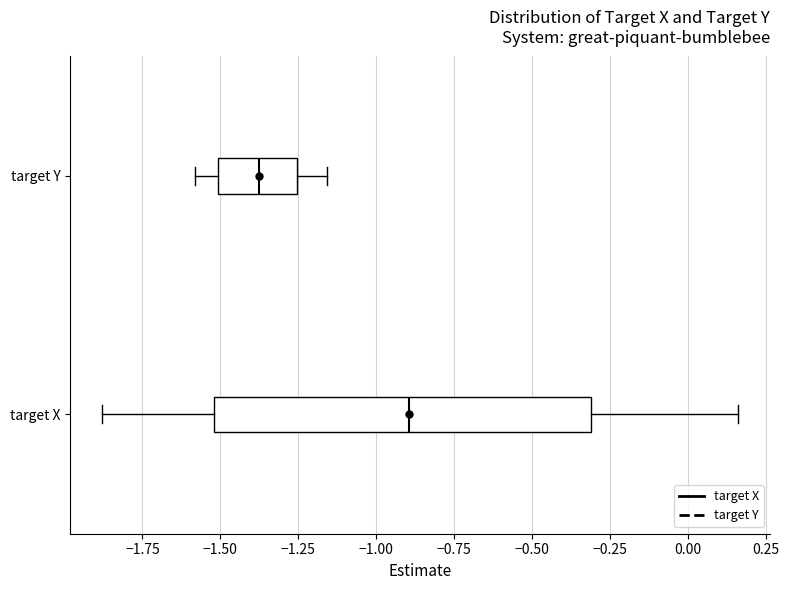

Comparing the boxes themselves (not the whiskers), which one is the widest?

target X